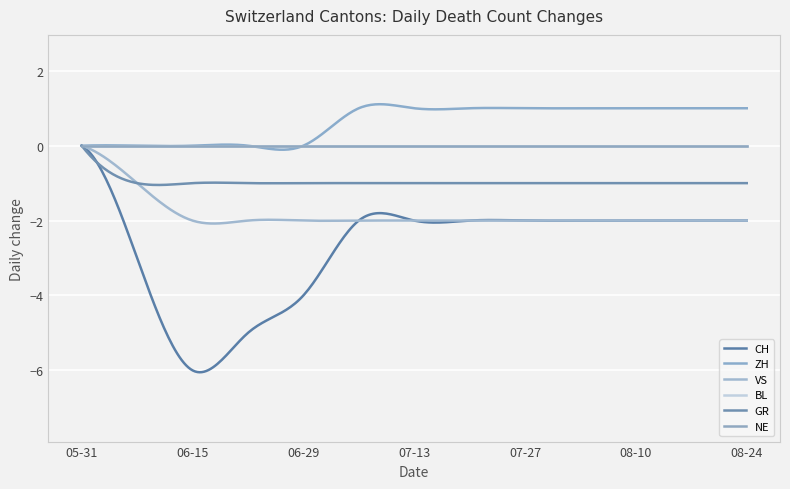

The VS series shows -2 at 2020-07-20. True or false?

True